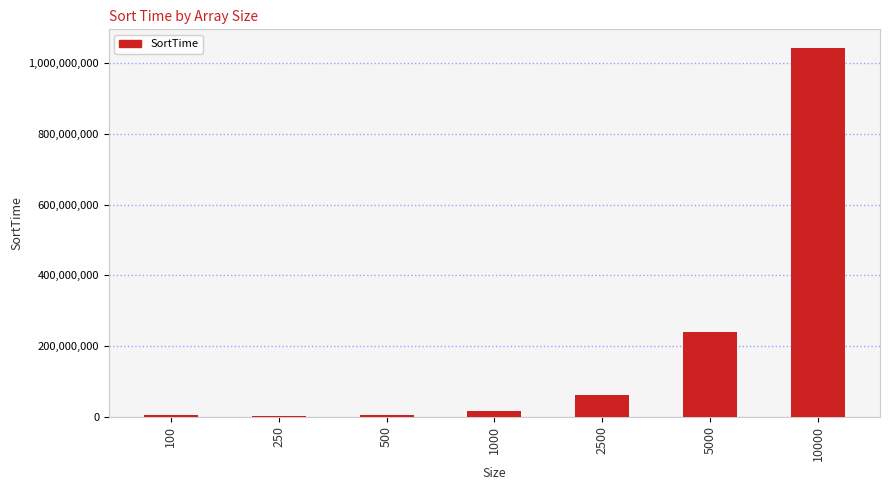

The value at 5000 is 239129000. True or false?

True